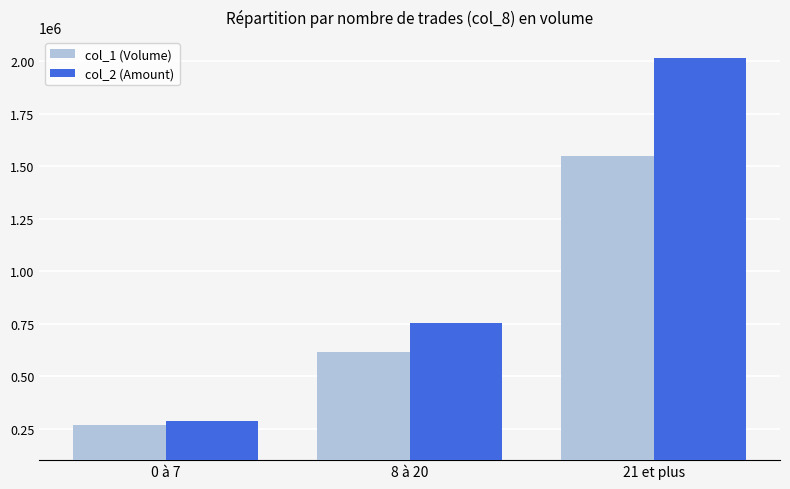

What are all the series names shown in the legend?

col_1 (Volume), col_2 (Amount)